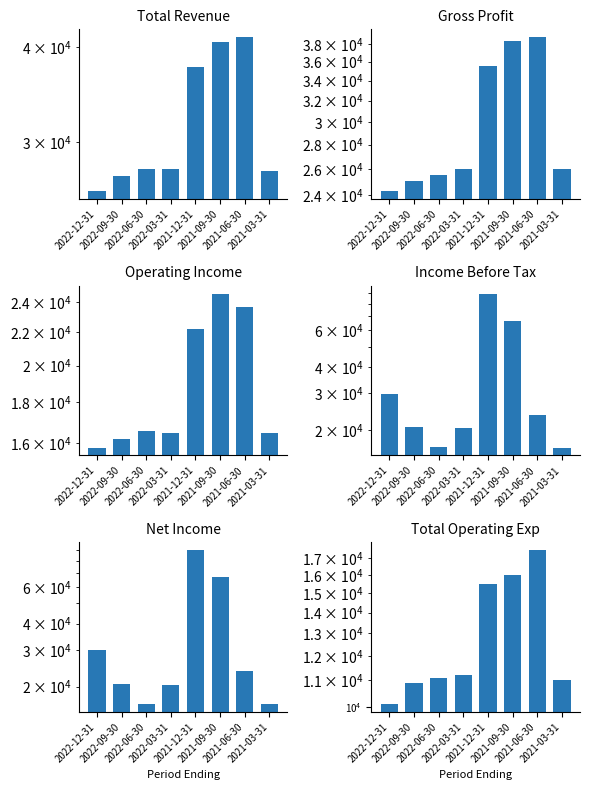

The value of Gross Profit at 2021-03-31 is 17488. True or false?

False